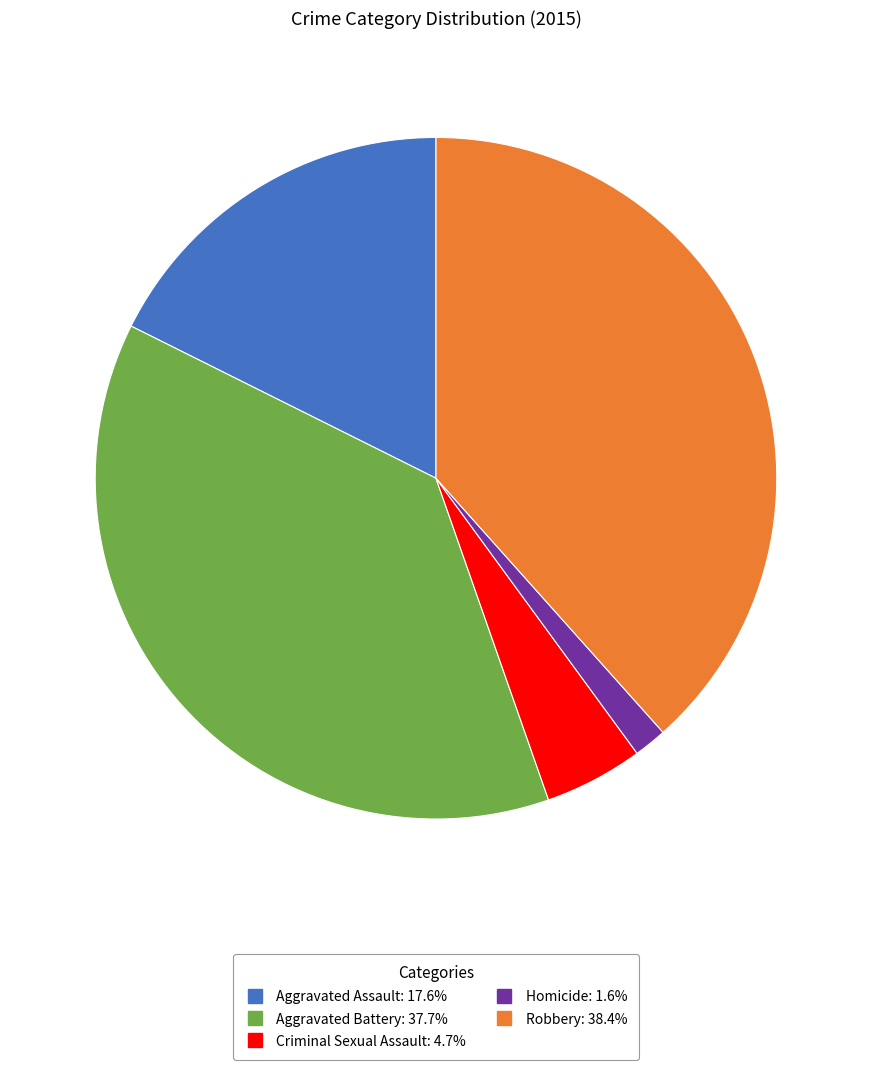

What is the ratio of the value at Criminal Sexual Assault to the value at Aggravated Assault?

0.3